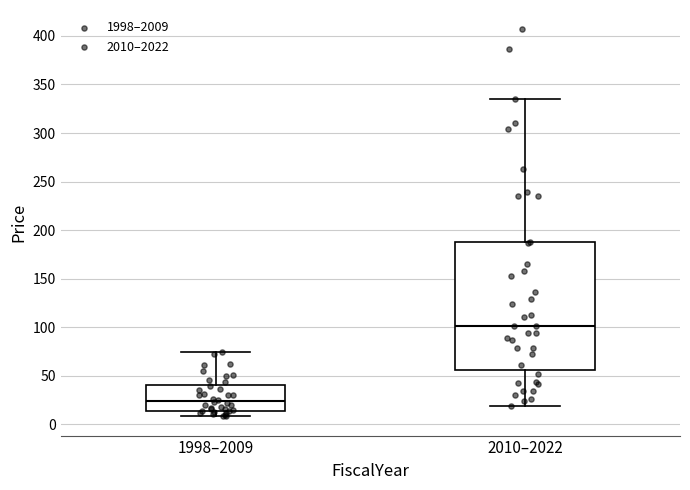

Comparing the boxes themselves (not the whiskers), which one is the tallest?

2010–2022